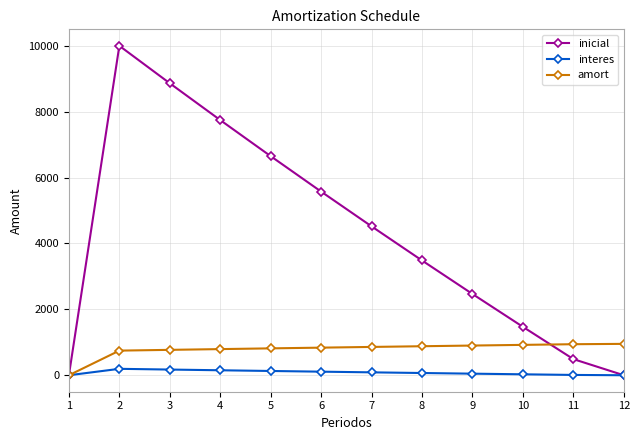

In inicial, how many points are higher than both neighbors (excluding endpoints)?

1